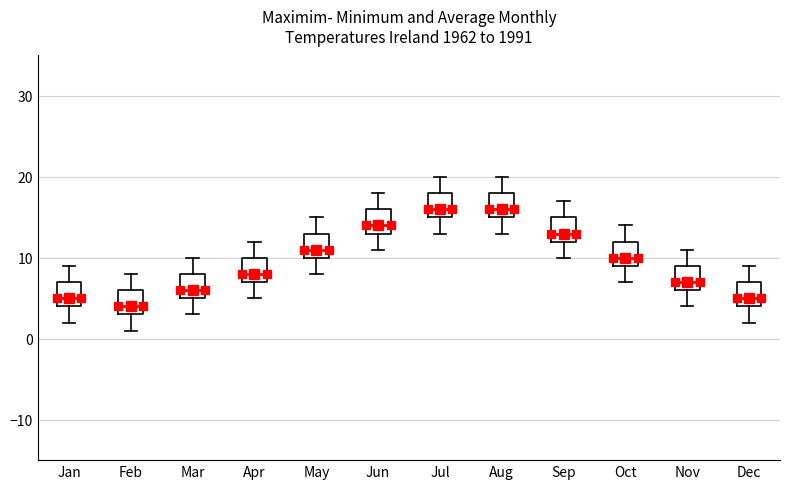

Where is the lower edge of the box for Jul on the y-axis? The values are not printed on the chart, so give them approximately, as read against the axis.

15